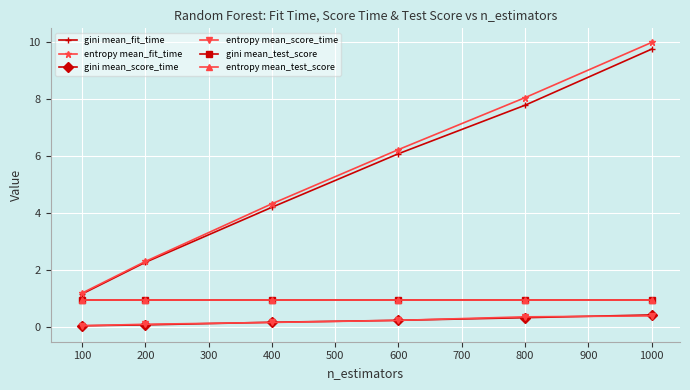

True or false: gini mean_test_score has a value of 1.0 at 100.

True